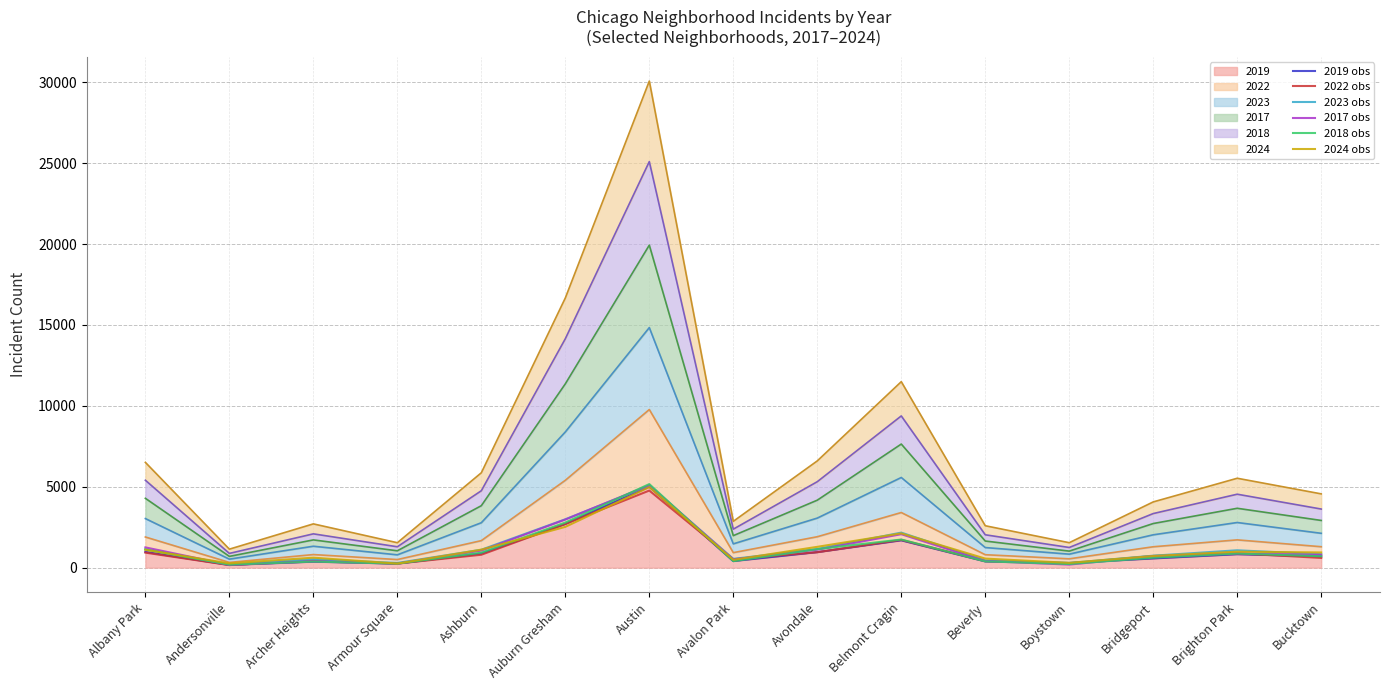

At Albany Park, list the series in order from smallest to largest.

2022 obs, 2019 obs, 2024 obs, 2018 obs, 2023 obs, 2017 obs